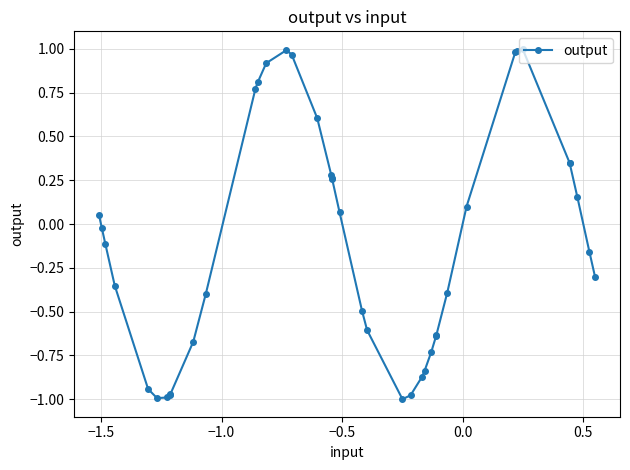

What is the difference between the maximum and minimum values?

2.0